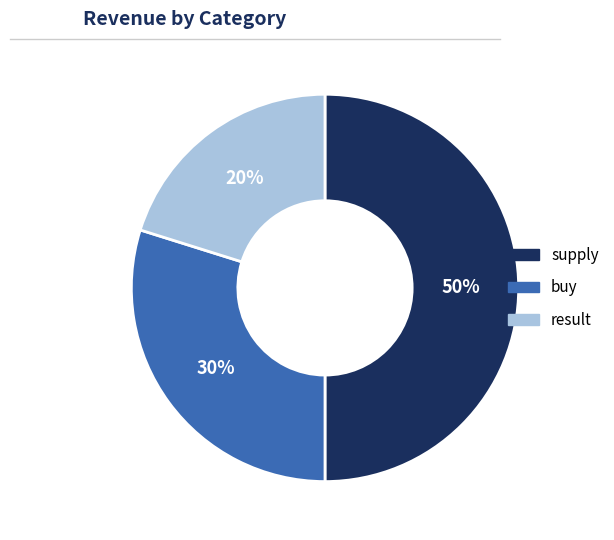

To the nearest percent, what percentage of the pie is supply?

50%